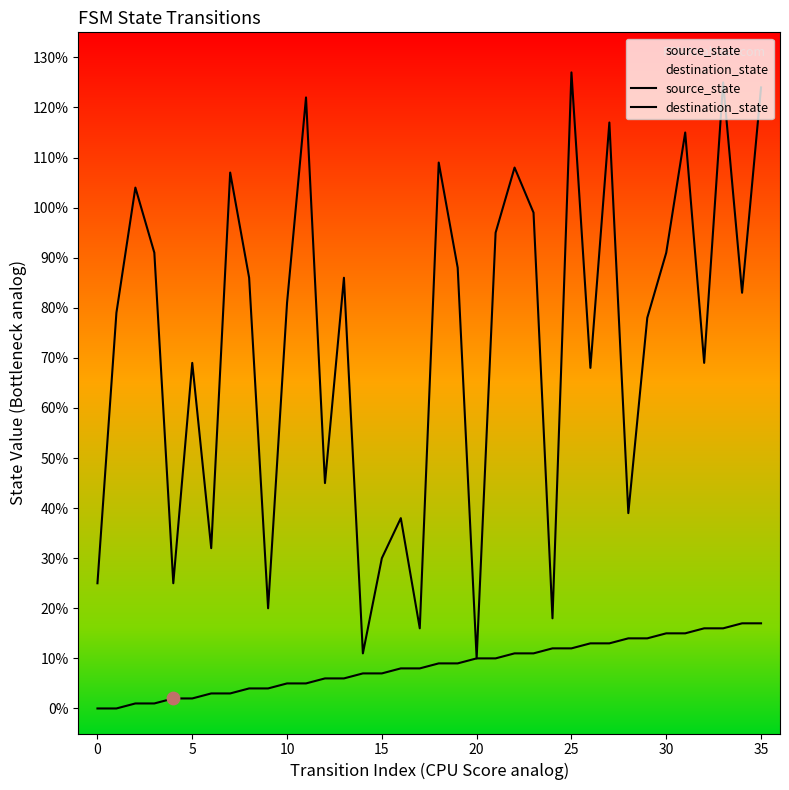

Which series has the largest total across all categories?

destination_state